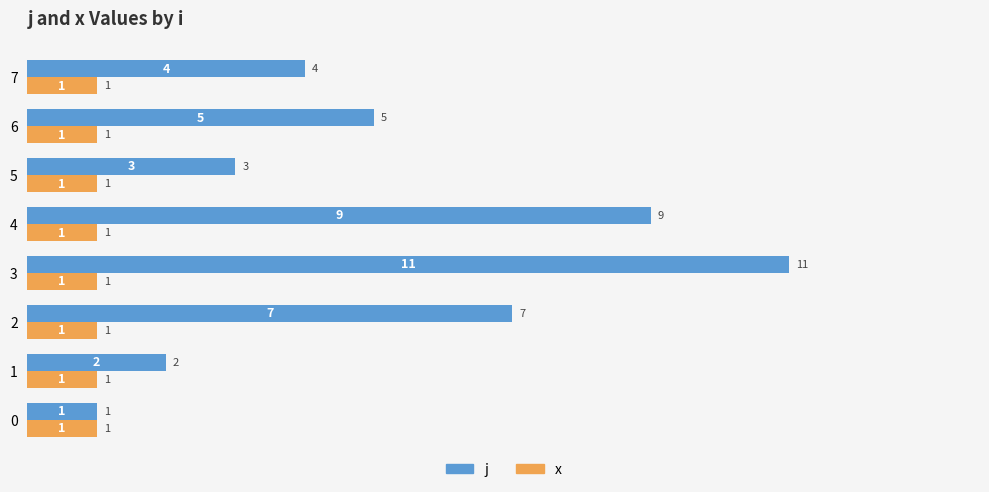

List the series in order of their peak value, lowest first.

x, j